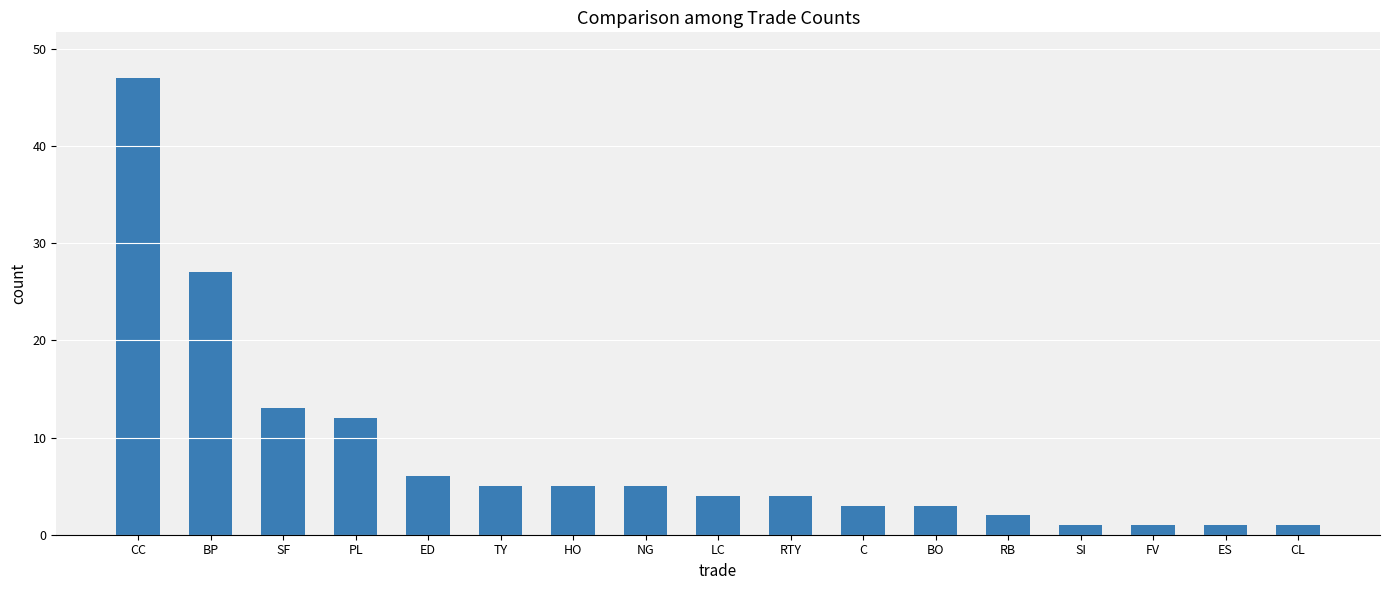

What is the sum of all values?

140